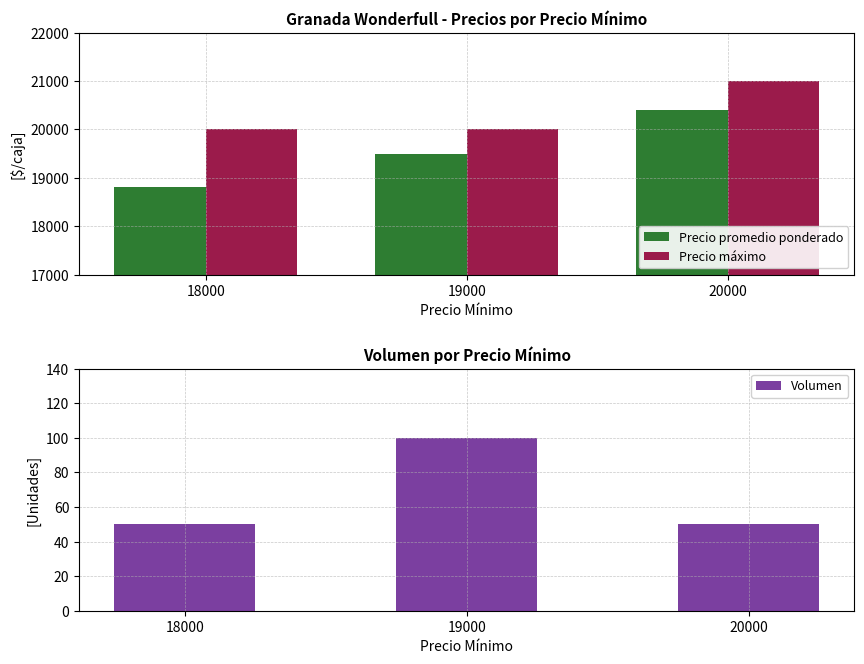

Reading left to right, what are all the values shown in this chart?

Precio promedio ponderado: 18800	19500	20400
Precio máximo: 20000	20000	21000
Volumen: 50	100	50